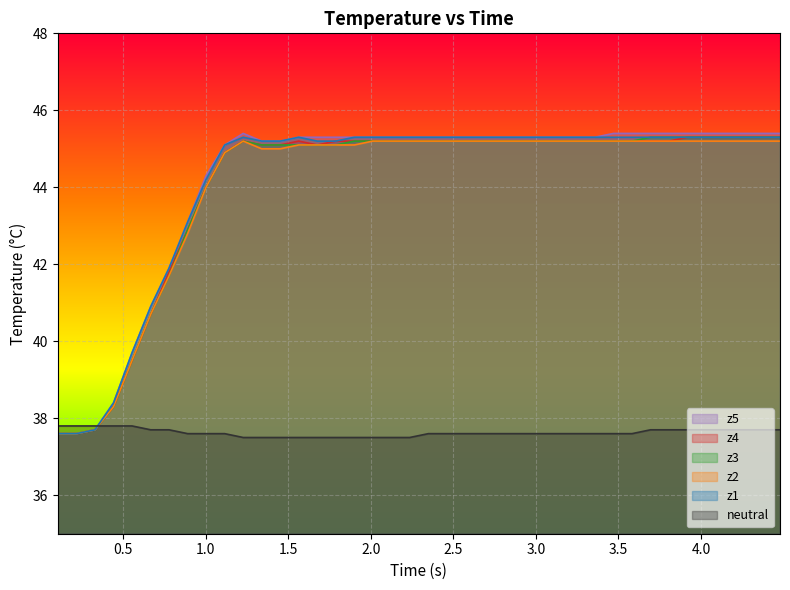

Which series has the largest total across all categories?

z5